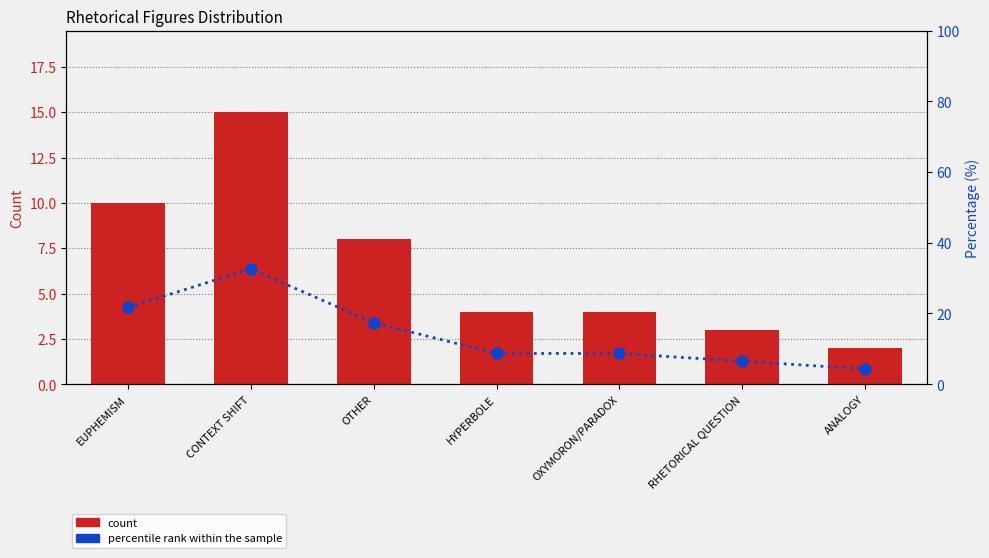

Reading left to right, transcribe all the data shown in this chart.

count: EUPHEMISM=10.0	CONTEXT SHIFT=15.0	OTHER=8.0	HYPERBOLE=4.0	OXYMORON/PARADOX=4.0	RHETORICAL QUESTION=3.0	ANALOGY=2.0
percentile rank: EUPHEMISM=21.7	CONTEXT SHIFT=32.6	OTHER=17.4	HYPERBOLE=8.7	OXYMORON/PARADOX=8.7	RHETORICAL QUESTION=6.5	ANALOGY=4.3